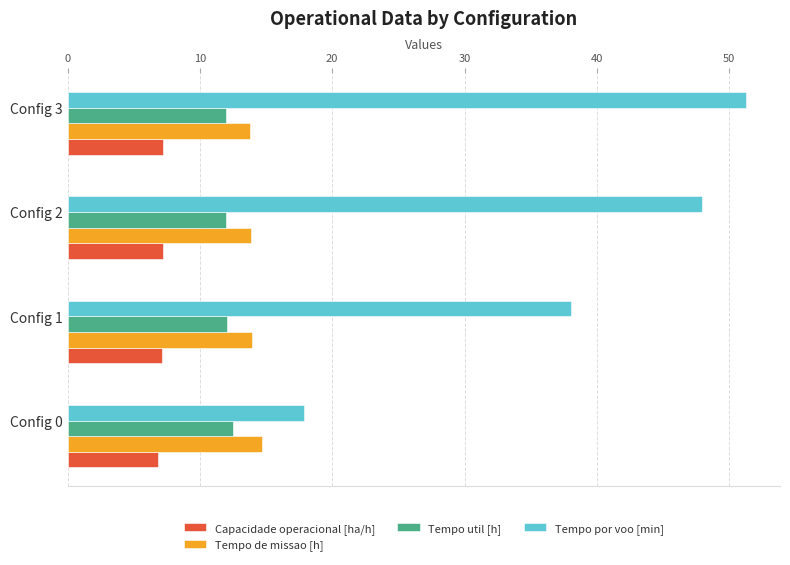

The Tempo por voo [min] series shows 51.3 at Config 3. True or false?

True